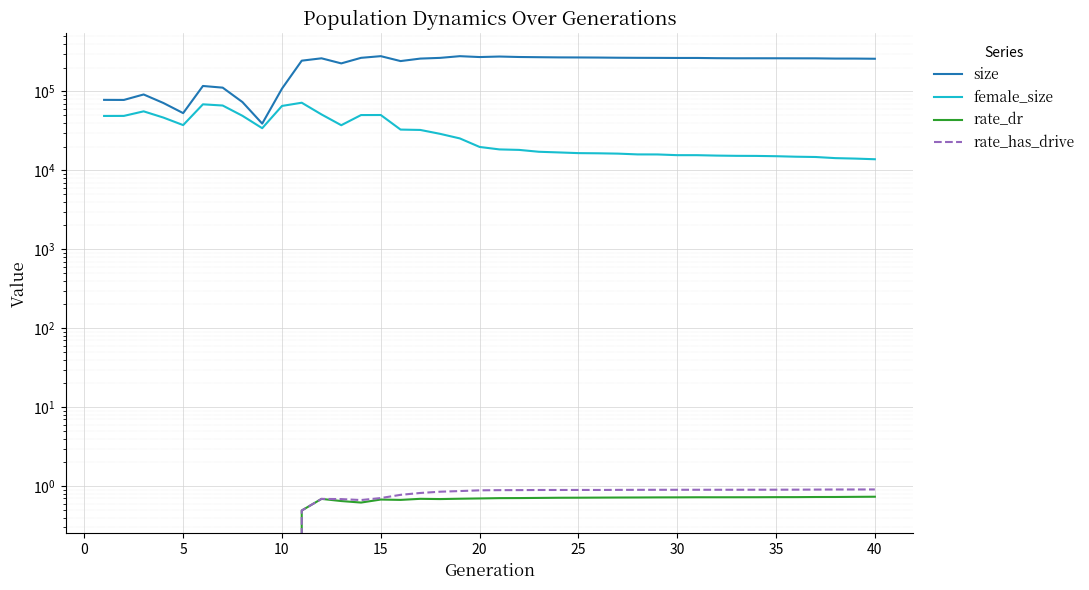

Is this an area chart (filled region under the line)?

No